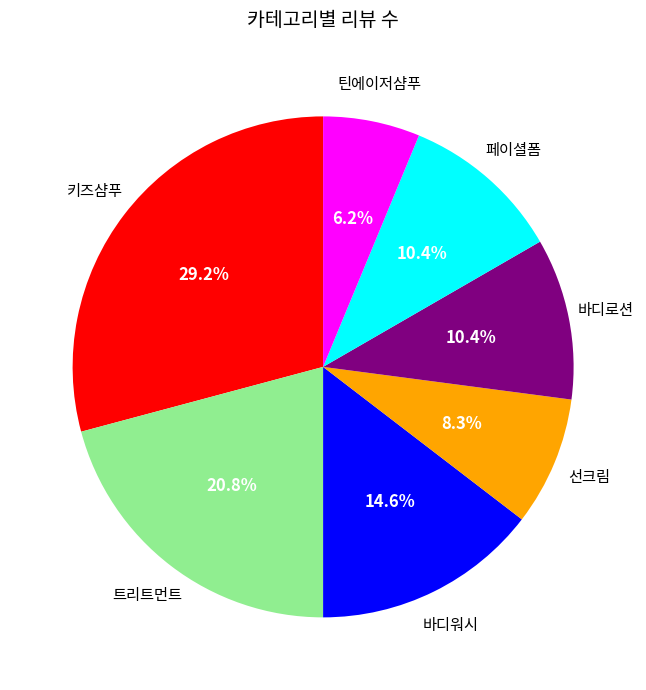

Which category has the biggest portion of the pie?

키즈샴푸